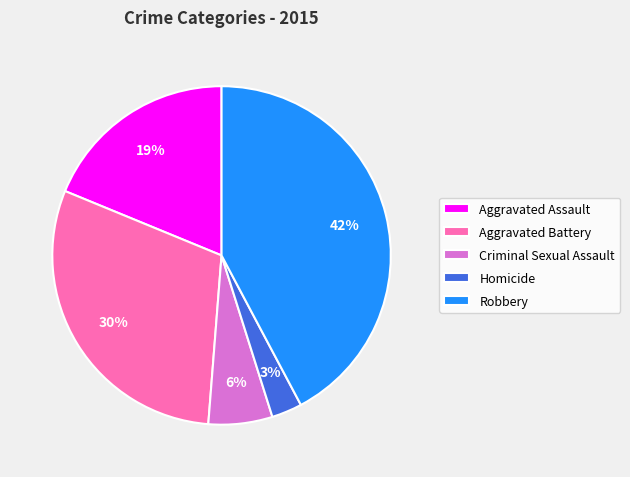

The Aggravated Assault slice represents 31% of the pie. True or false?

False